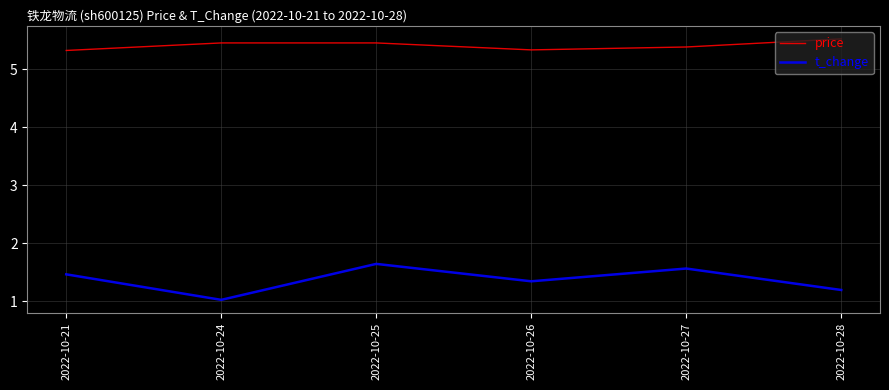

True or false: price has a value of 5.4 at 2022-10-27.

True